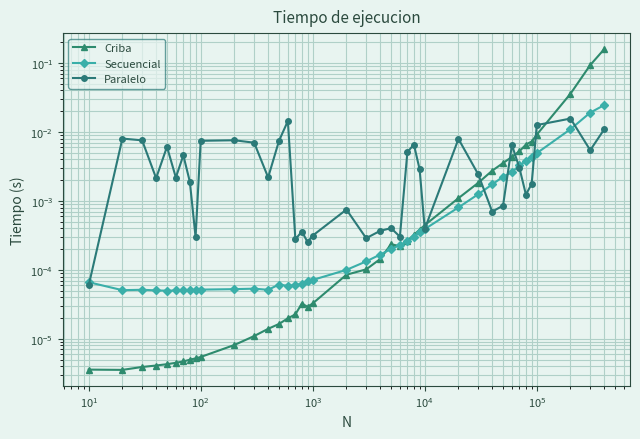

How many lines are shown in the chart?

3